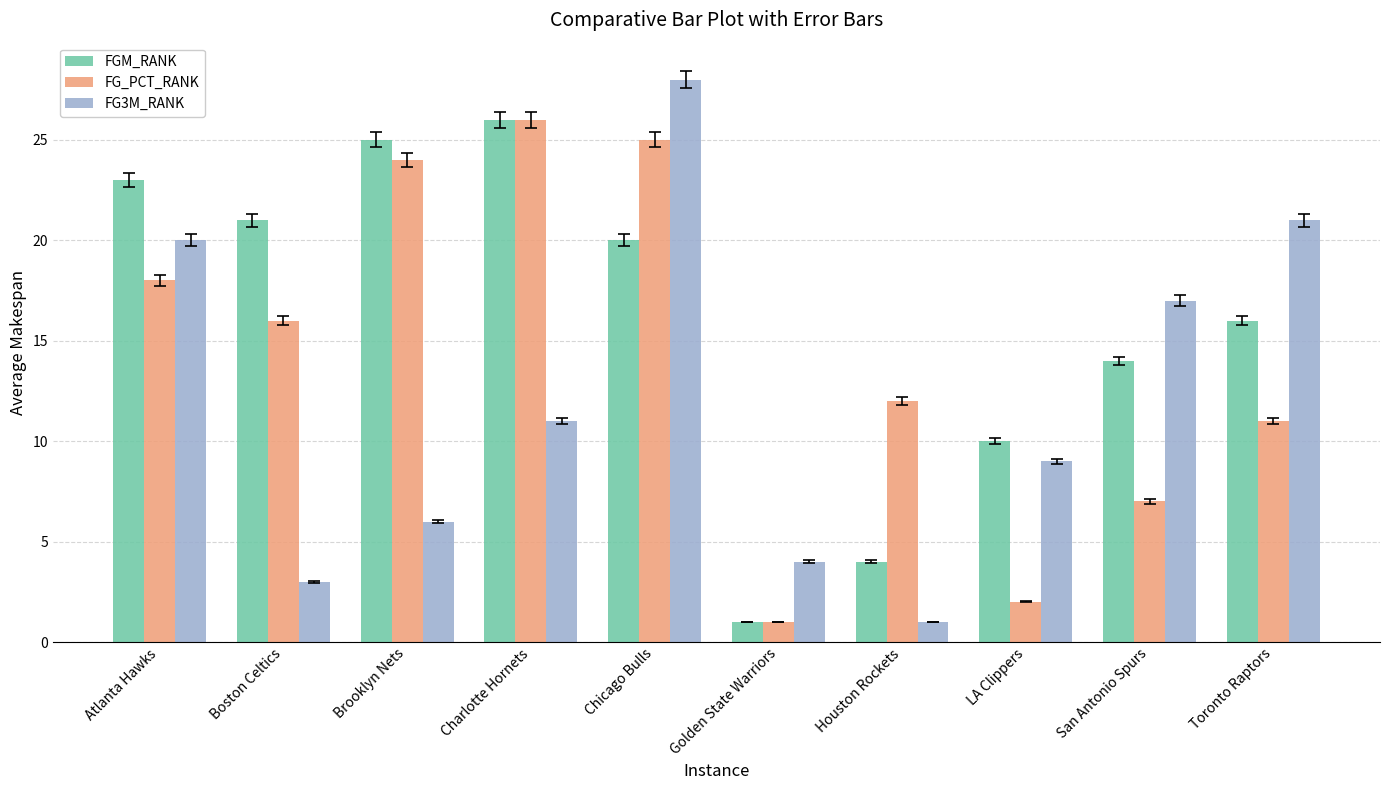

How many categories are shown in the chart?

10